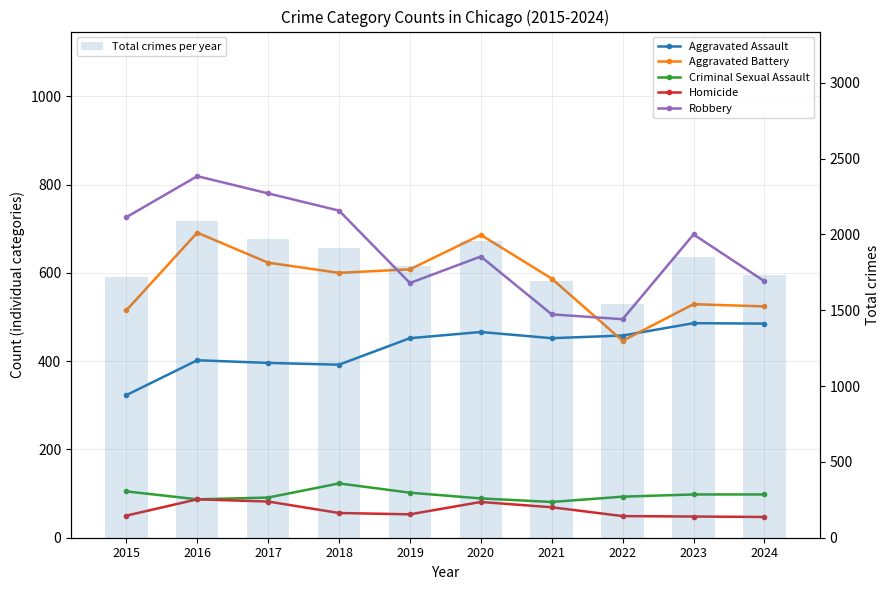

What is the sum of the Aggravated Battery values at 2015 and 2022?

961